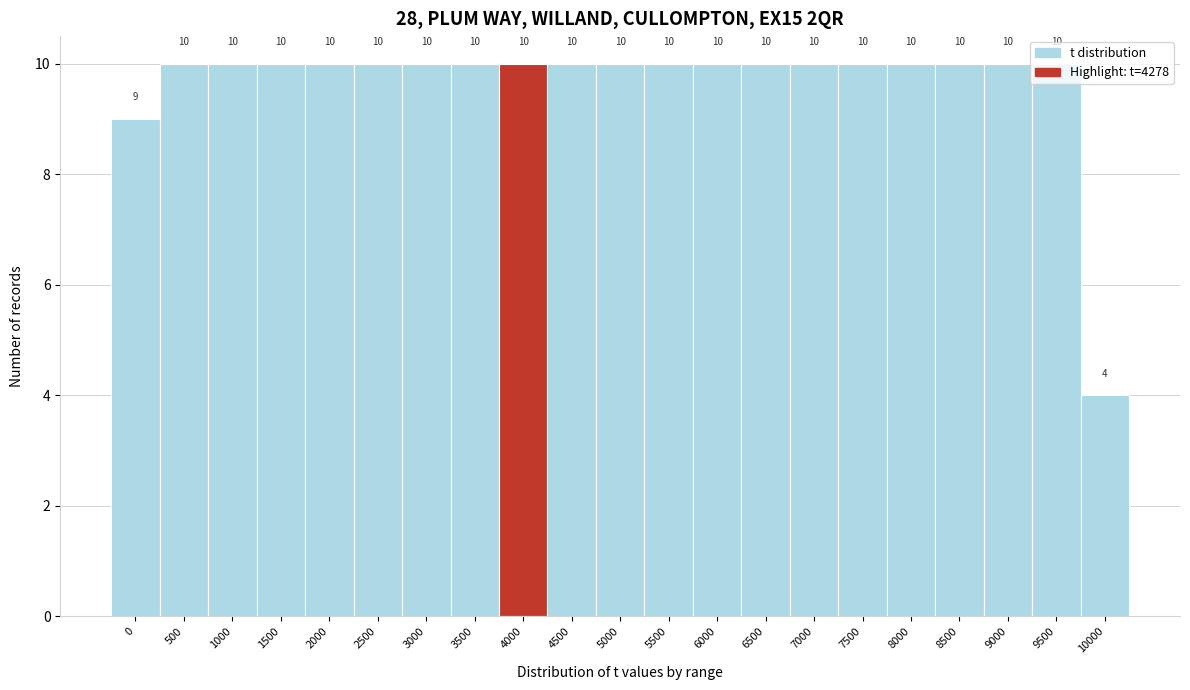

What is the difference between the values at 3000 and 10000?

6